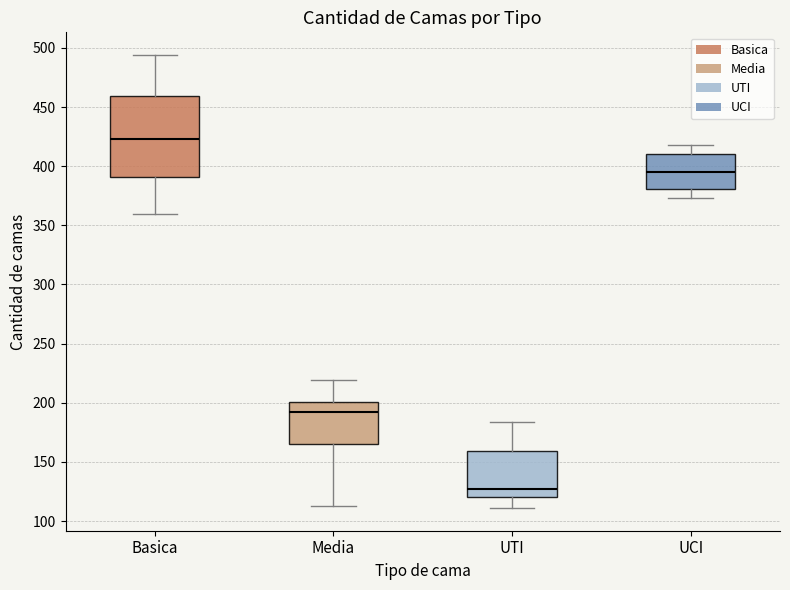

Which box has the lowest median line?

UTI